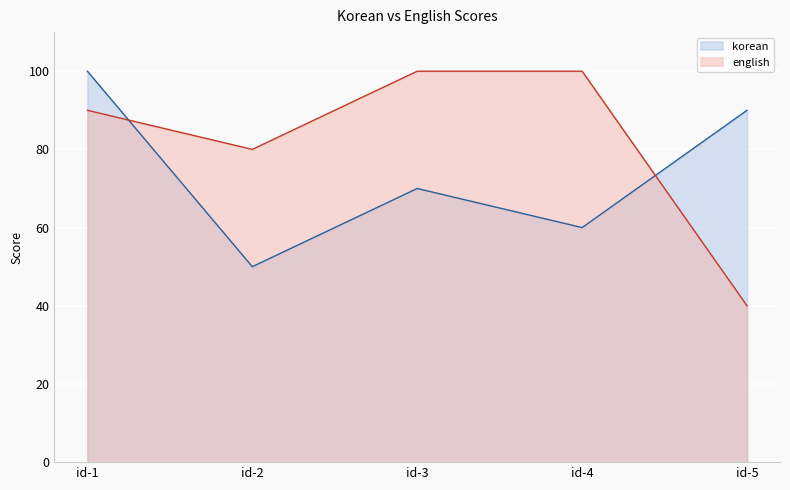

What are all the series names shown in the legend?

korean, english